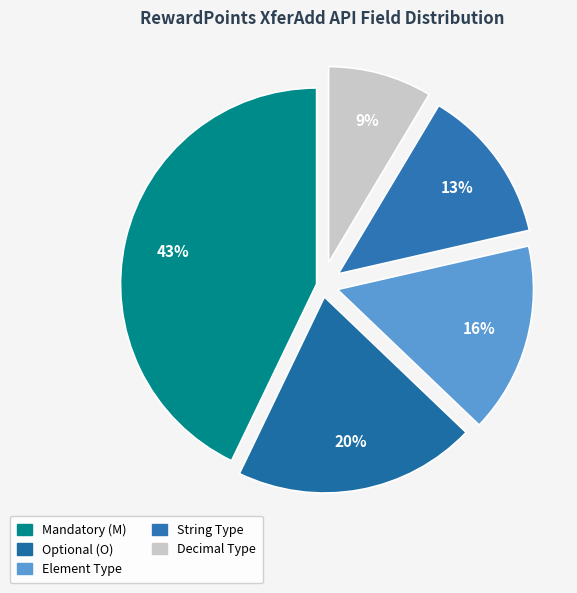

How many segments does this pie chart have?

5